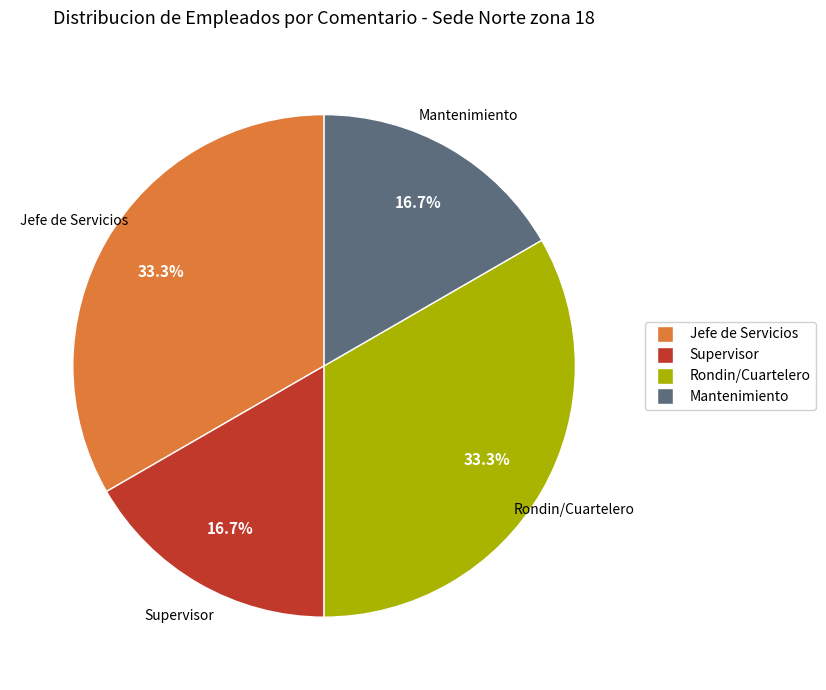

The Supervisor slice represents 8% of the pie. True or false?

False